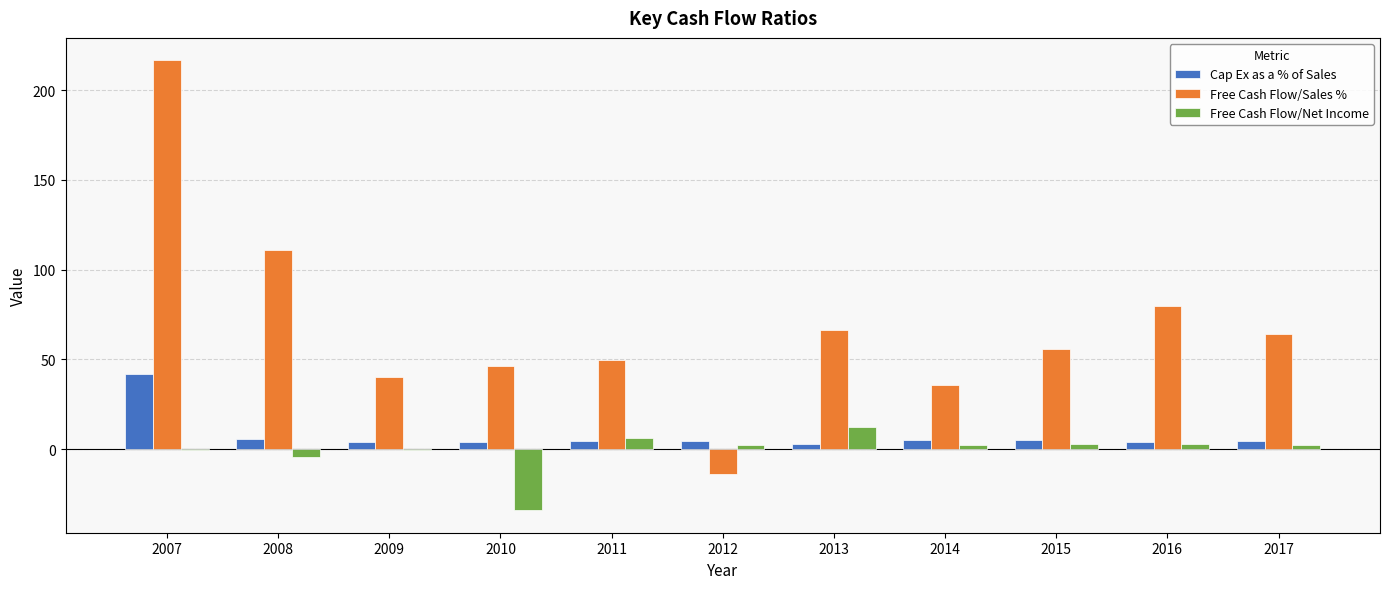

Which series has the widest spread of values?

Free Cash Flow/Sales %